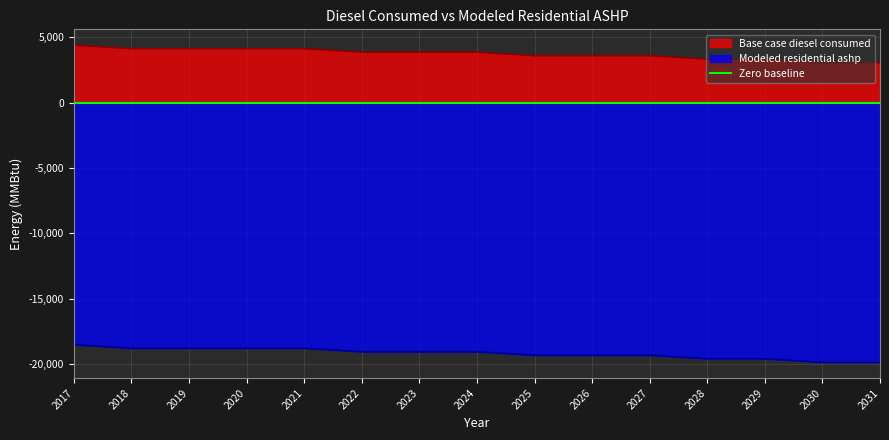

True or false: Modeled residential ashp has more than 2 points higher than both neighbors.

False